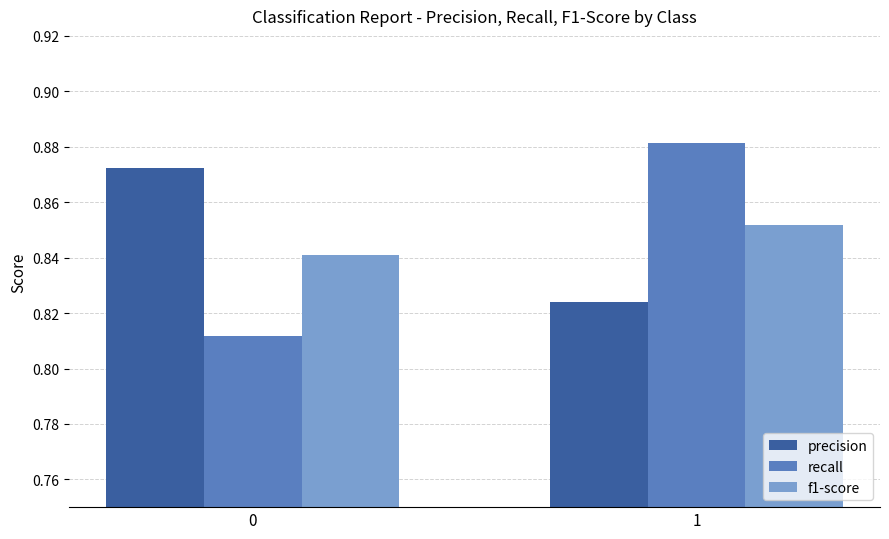

The f1-score series shows 0.5 at 0. True or false?

False